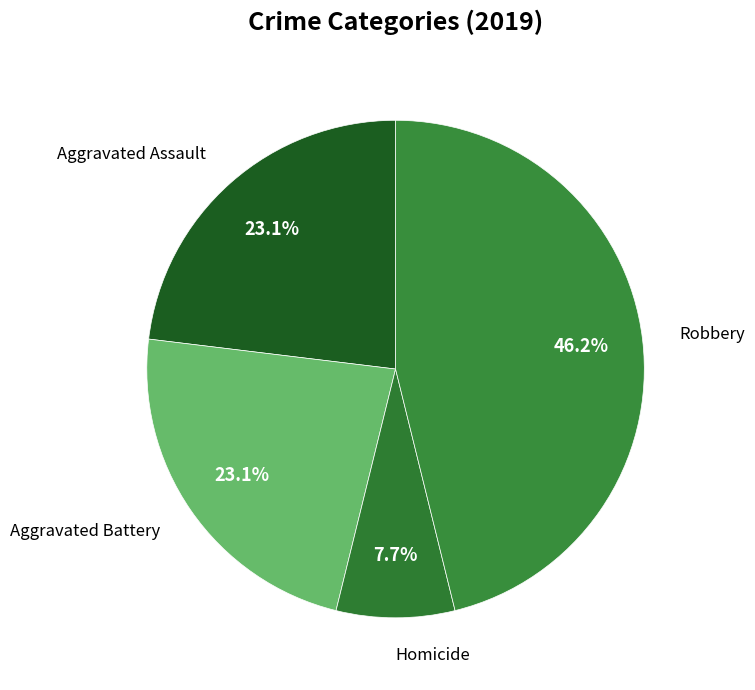

How many segments does this pie chart have?

4